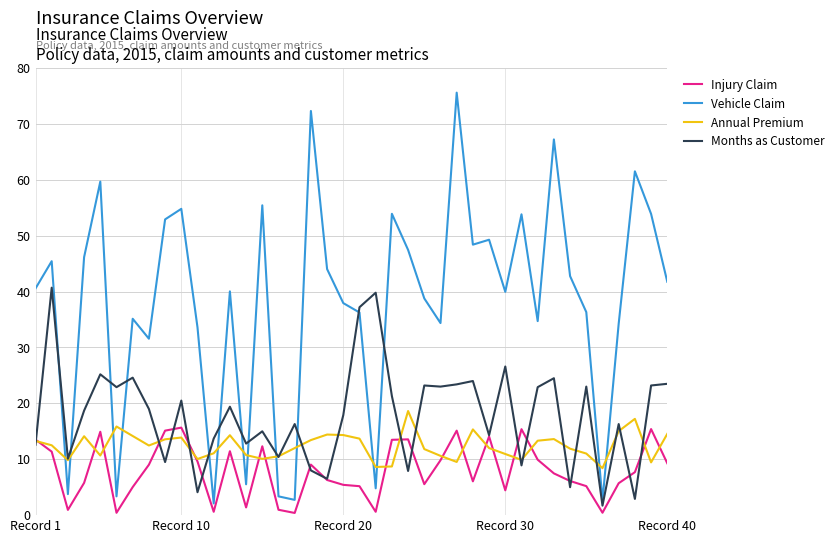

What is the average value of the Annual Premium series?

12.4